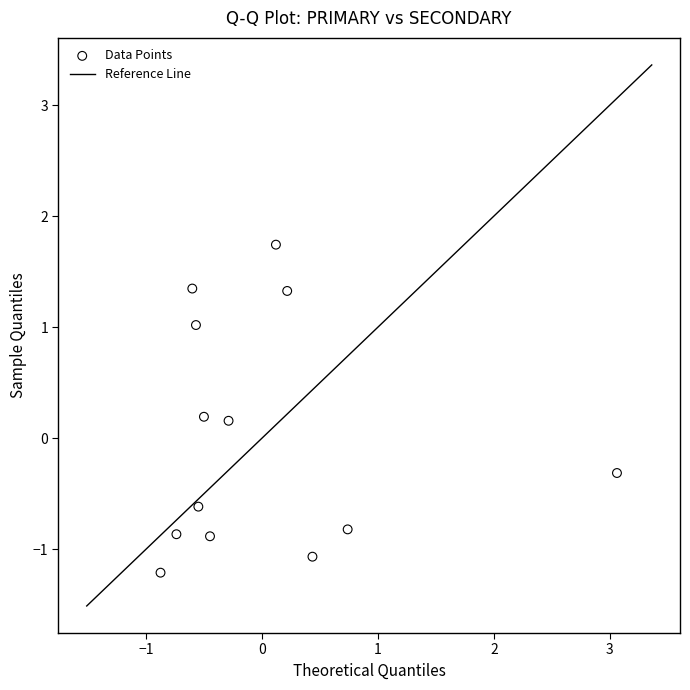

What is the range of Y values (max minus min)?

3.0